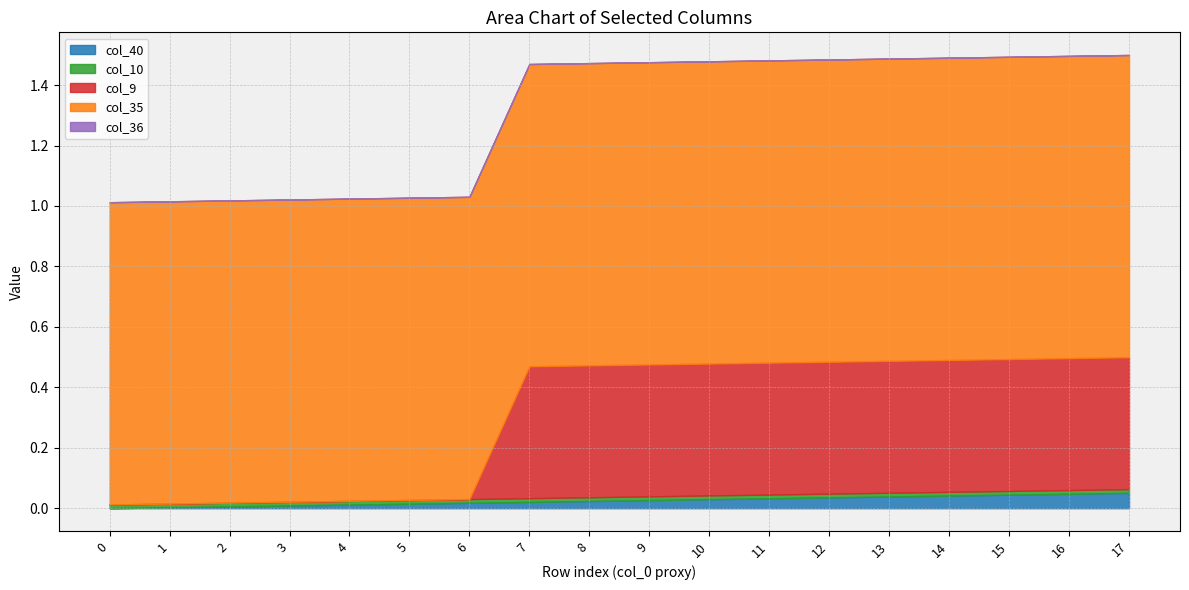

Is it true that col_10 equals 0.0 at 12?

False